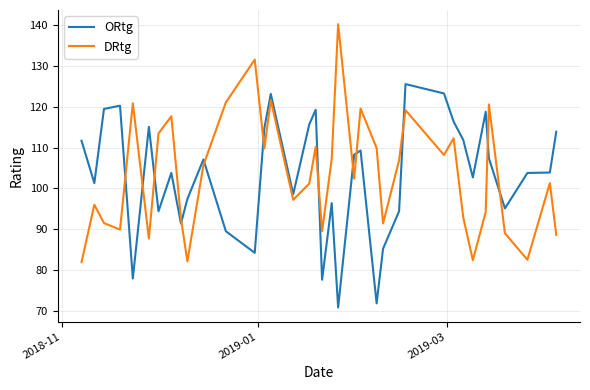

What is the minimum value shown in the chart?

70.8